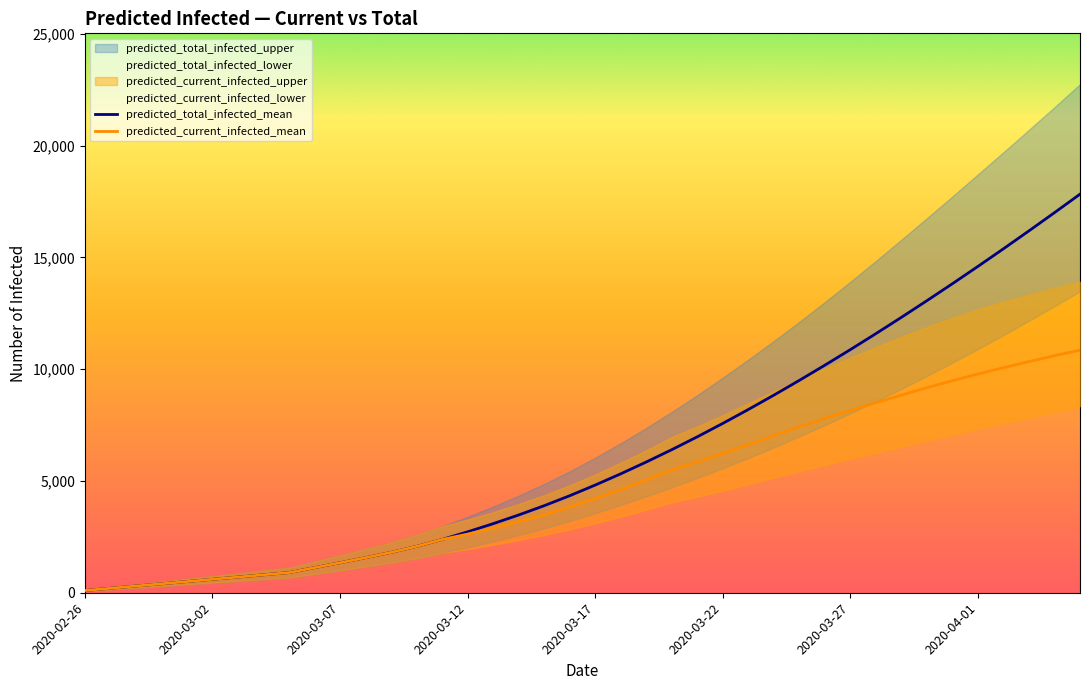

What value does the predicted_current_infected_lower series have at 2020-03-20?

4042